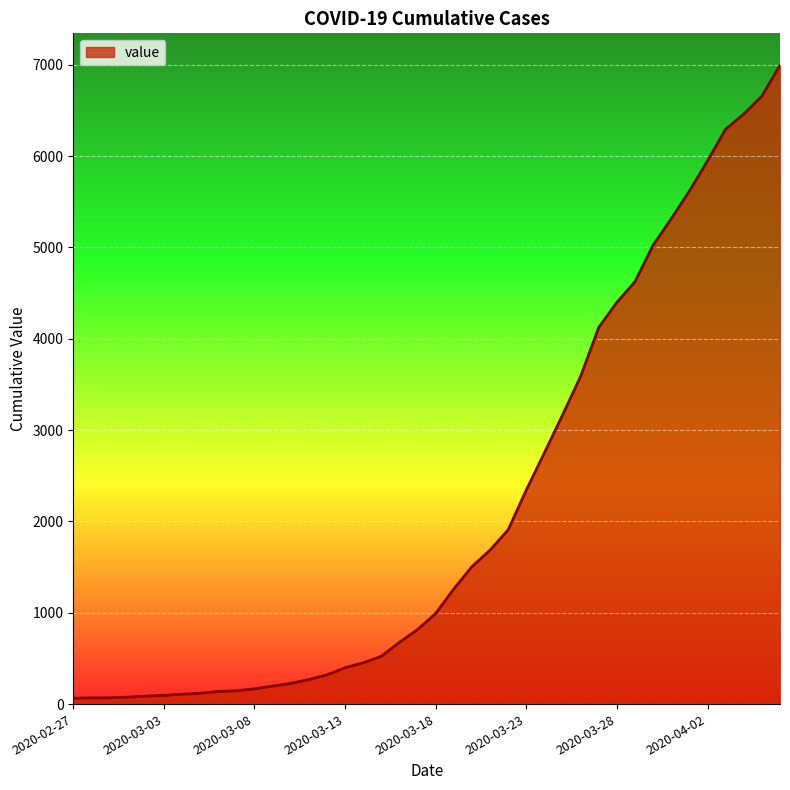

What is the maximum value shown in the chart?

6995